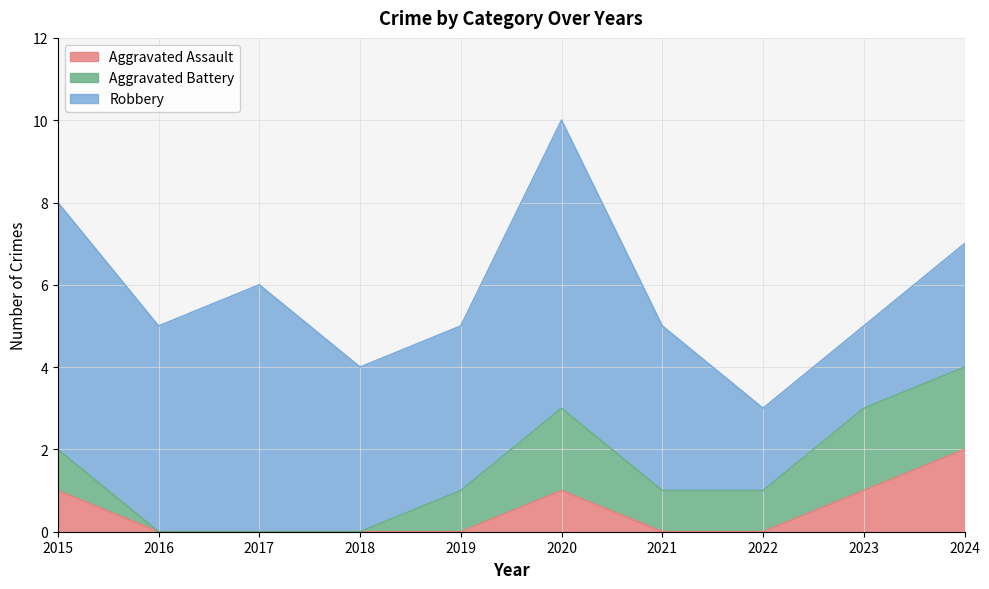

True or false: Robbery and Aggravated Assault cross at least once.

False